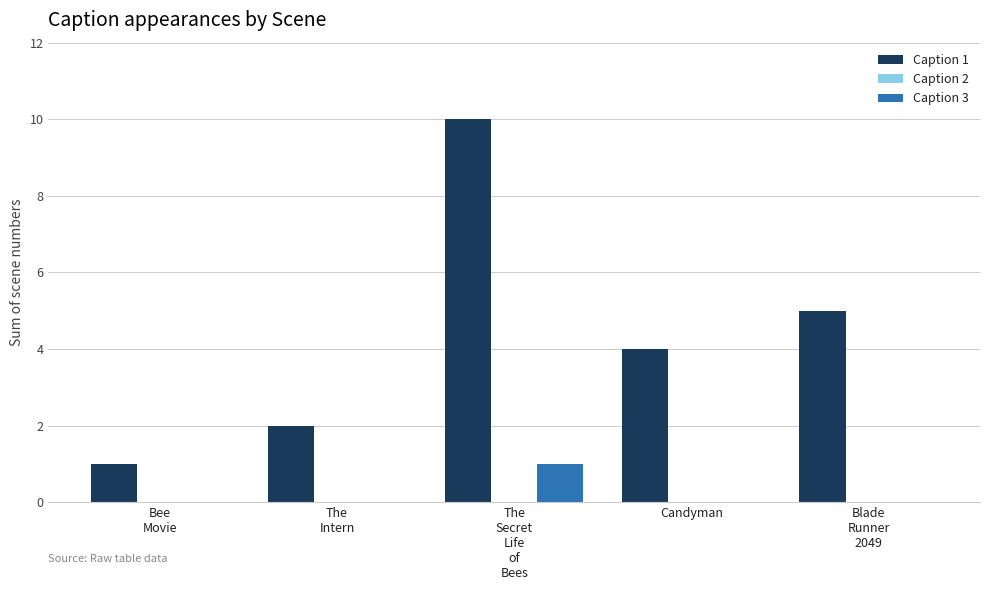

Where does the Caption 1 series first go above 4?

The
Secret
Life
of
Bees